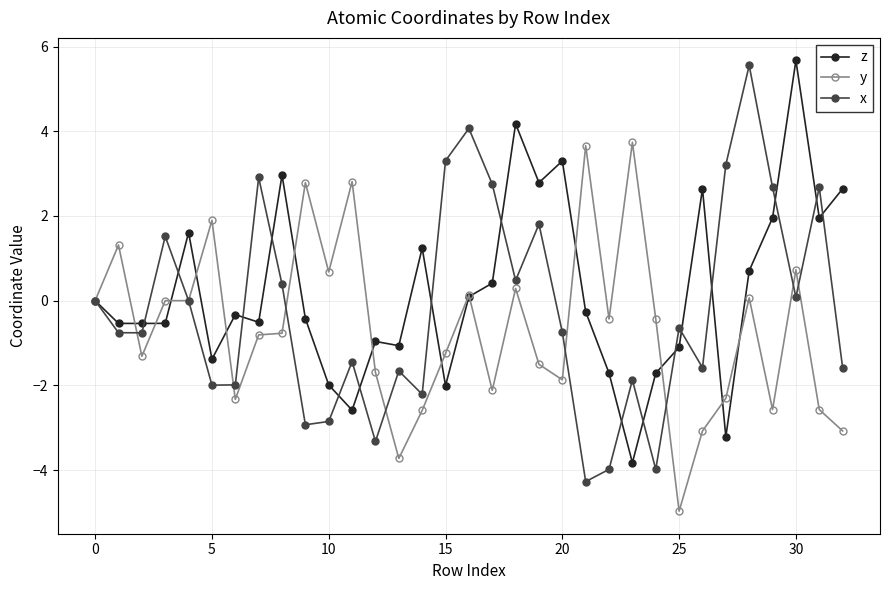

Which series ends up on top after the final intersection of x and z?

z